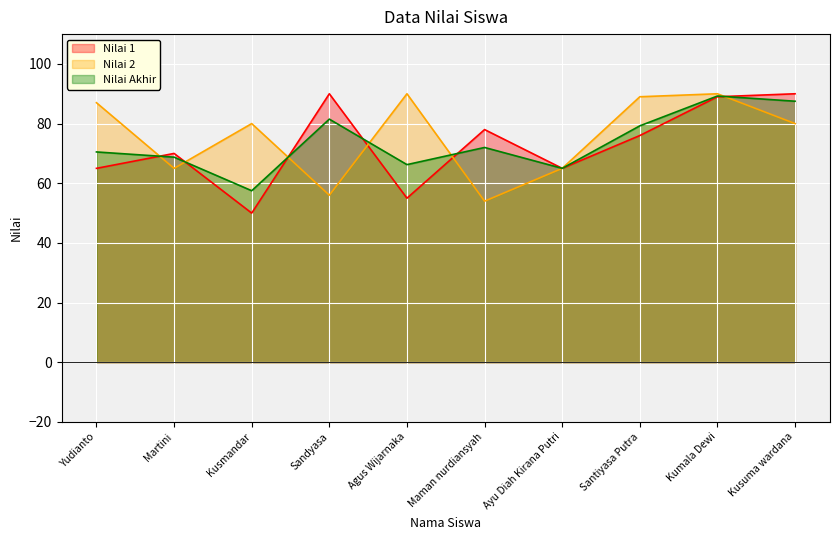

Rank the categories by Nilai Akhir value from highest to lowest.

Kumala Dewi, Kusuma wardana, Sandyasa, Santiyasa Putra, Maman nurdiansyah, Yudianto, Martini, Agus Wijarnaka, Ayu Diah Kirana Putri, Kusmandar